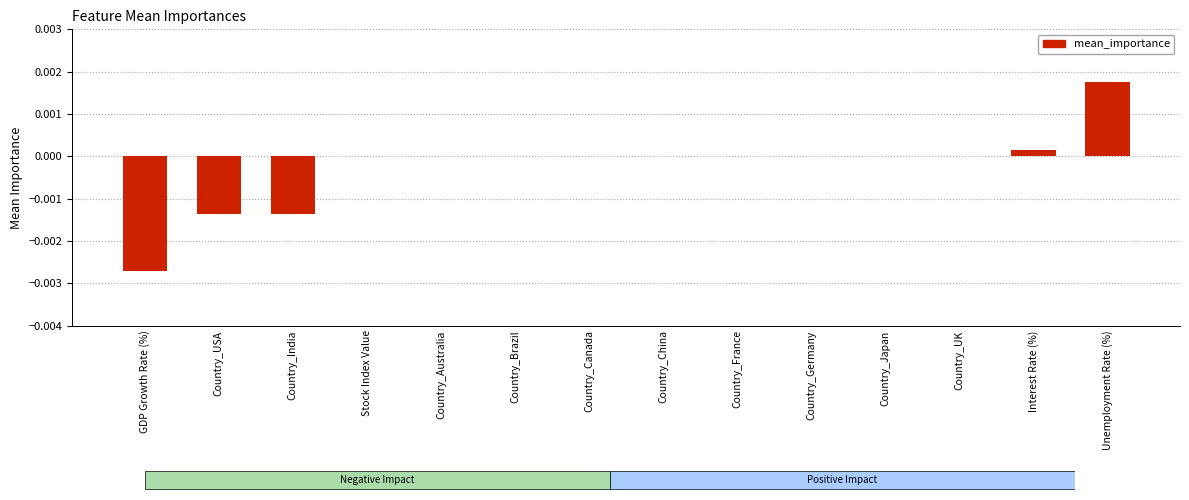

Is it true that the value at GDP Growth Rate (%) is -0.0?

True